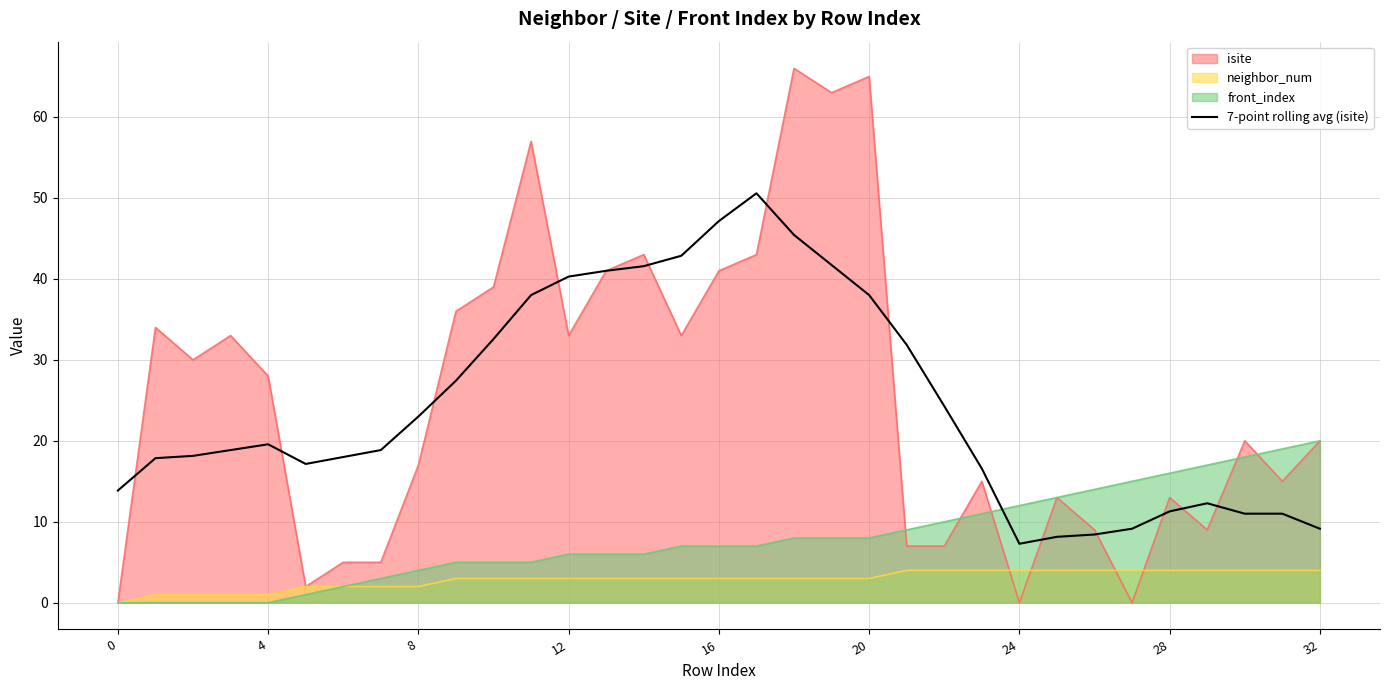

Does the chart display data point markers on the line(s)?

No